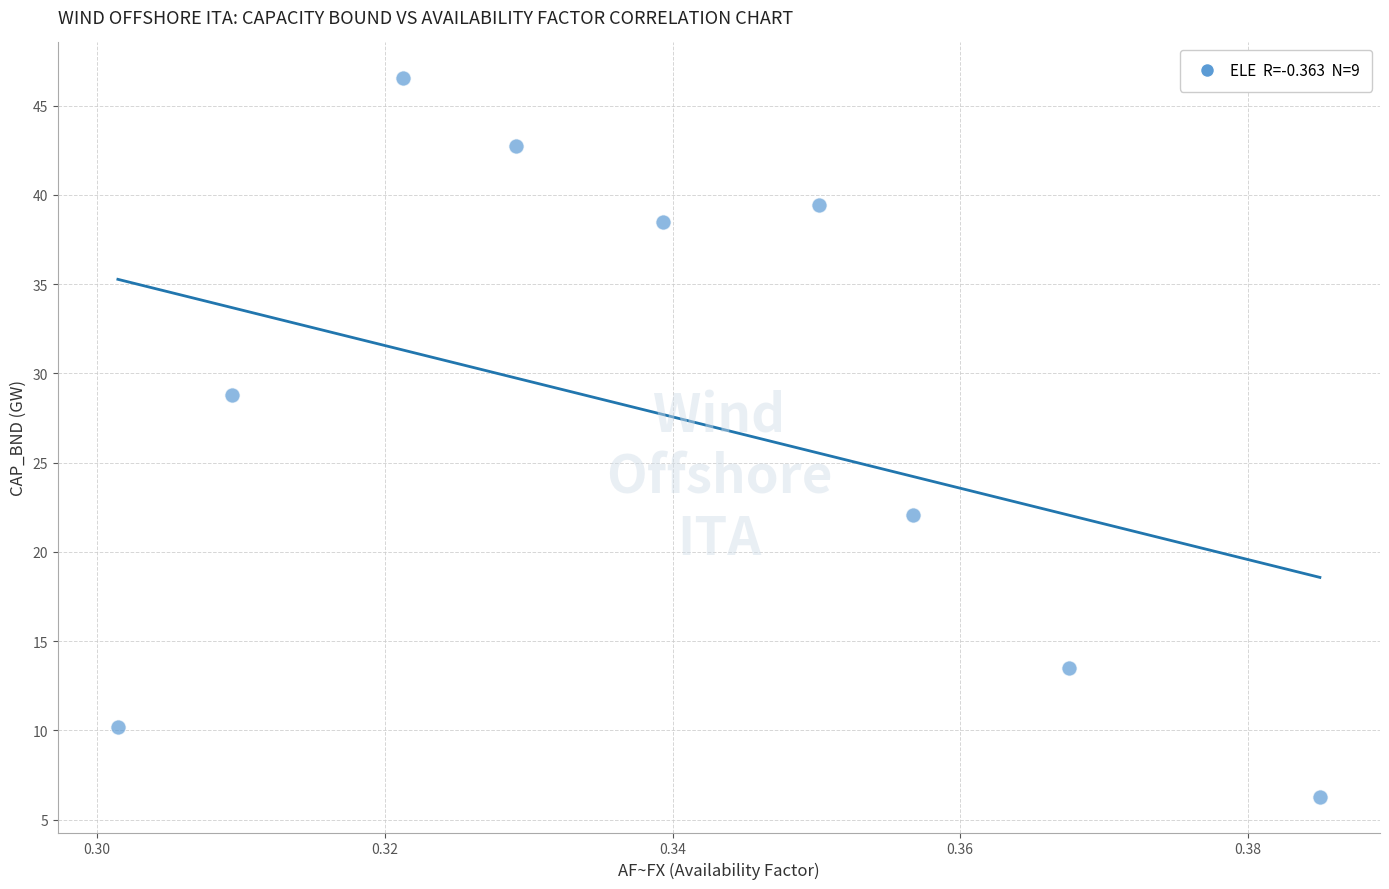

What is the range of Y values (max minus min)?

40.2